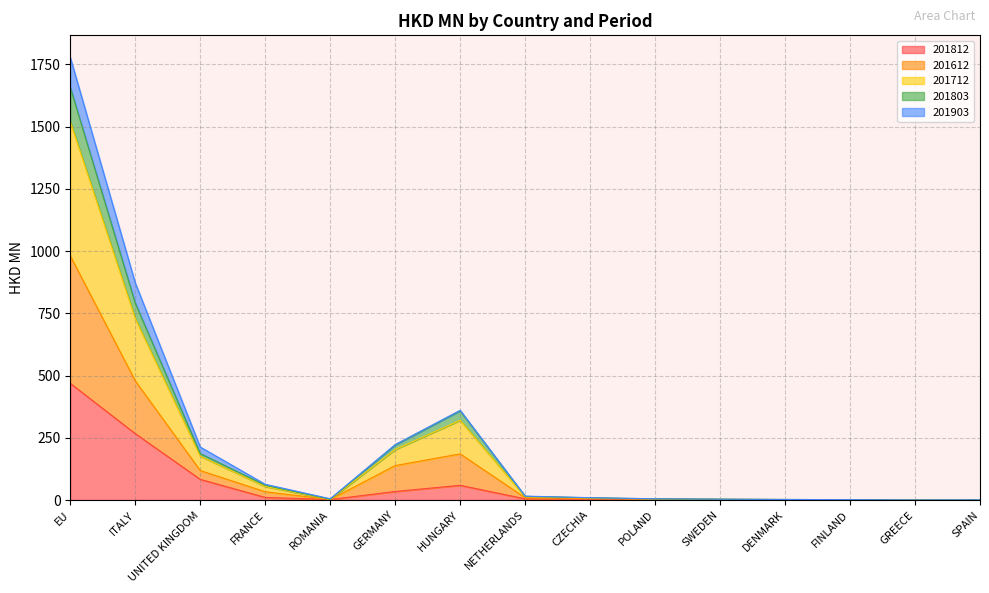

At which category is the sum across all series the highest?

EU